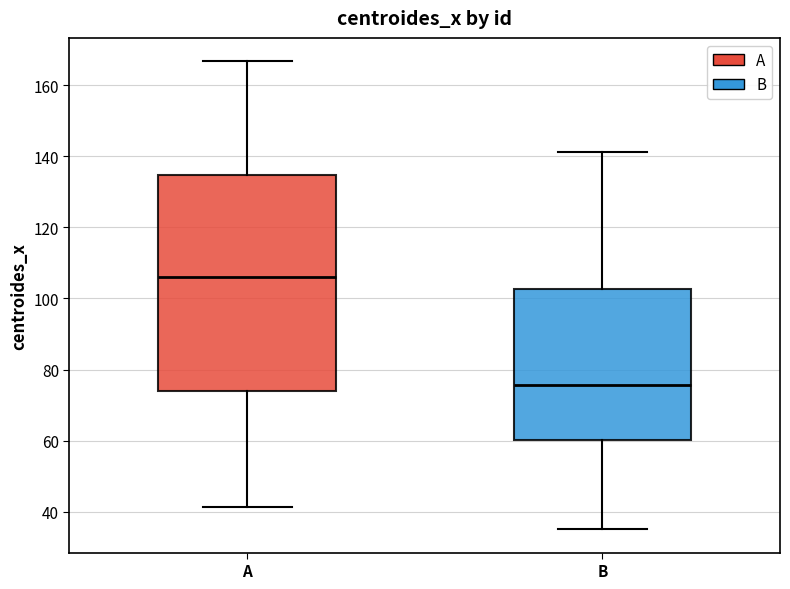

Which box has the highest median line?

A